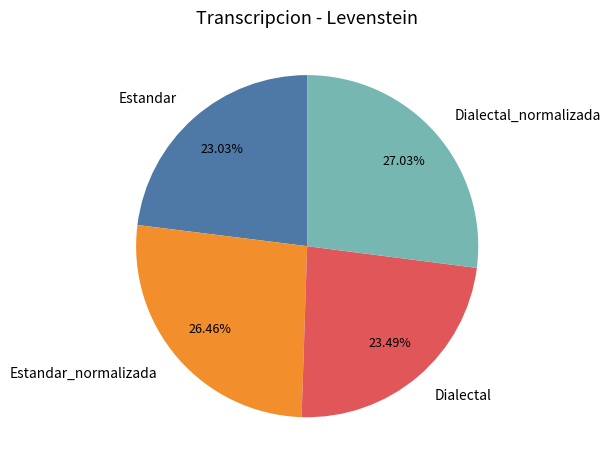

Which slice is the largest?

Dialectal_normalizada